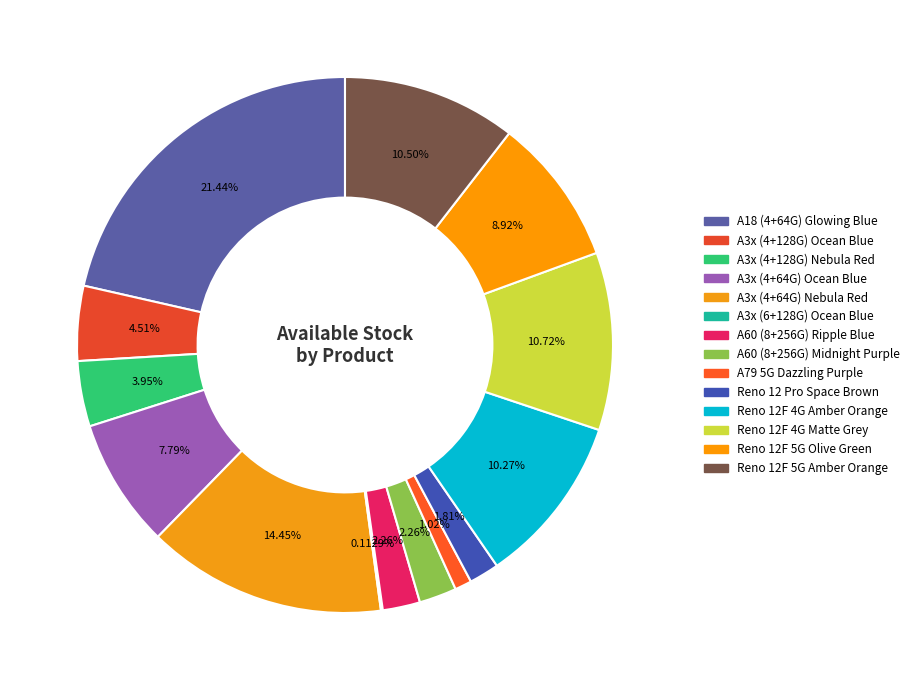

Combined, what portion of the pie is Reno 12 Pro Space Brown and A3x (4+128G) Nebula Red?

5.8%